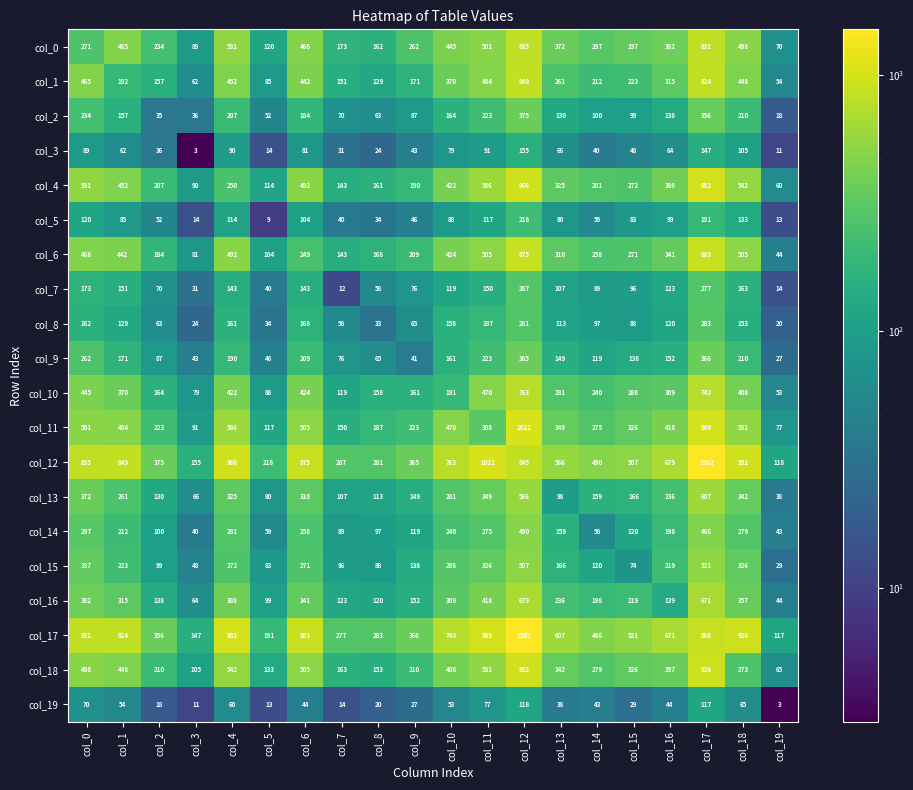

What is the smallest value displayed?

3